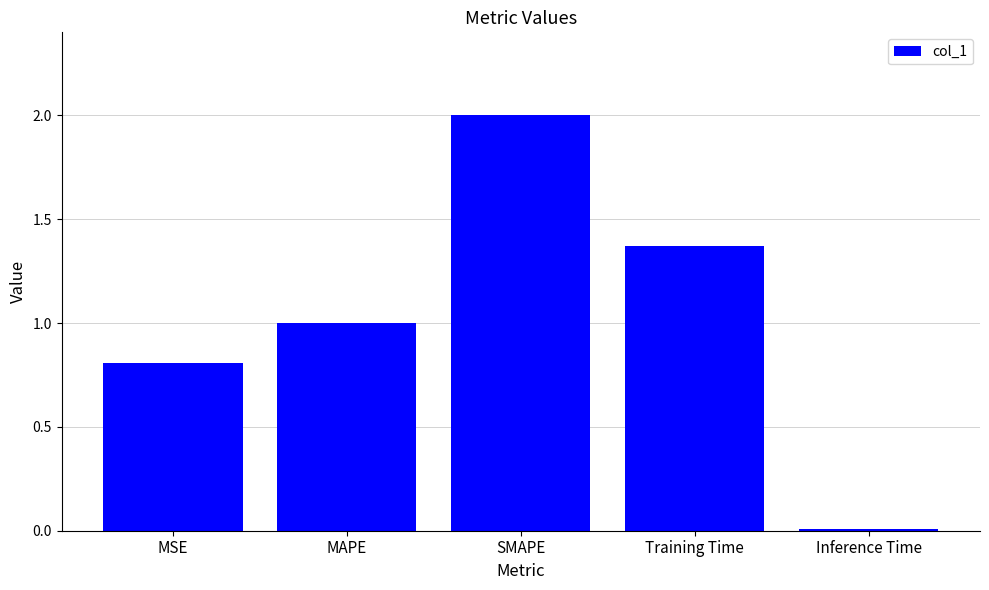

What is the approximate value at MSE?

0.8